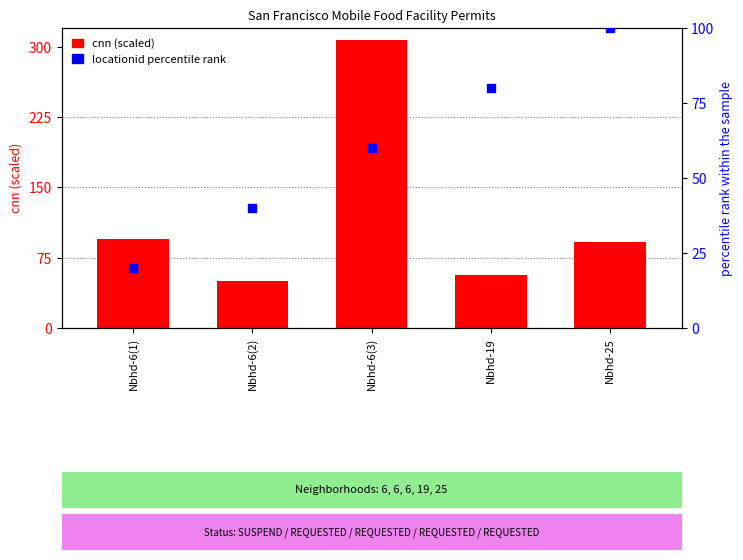

Is the value of locationid pct rank at Nbhd-6(3) greater than the value of cnn (scaled) at Nbhd-19?

Yes